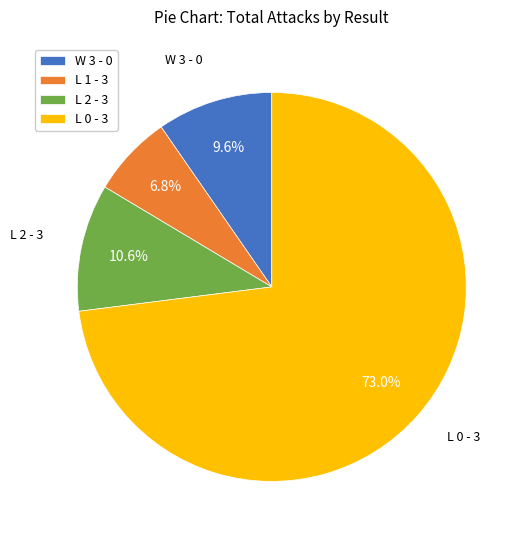

How many slices are in this pie chart?

4